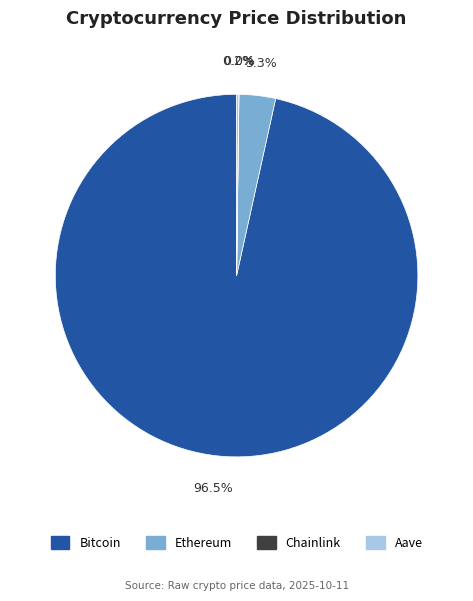

To the nearest percent, what is the average slice percentage?

25%